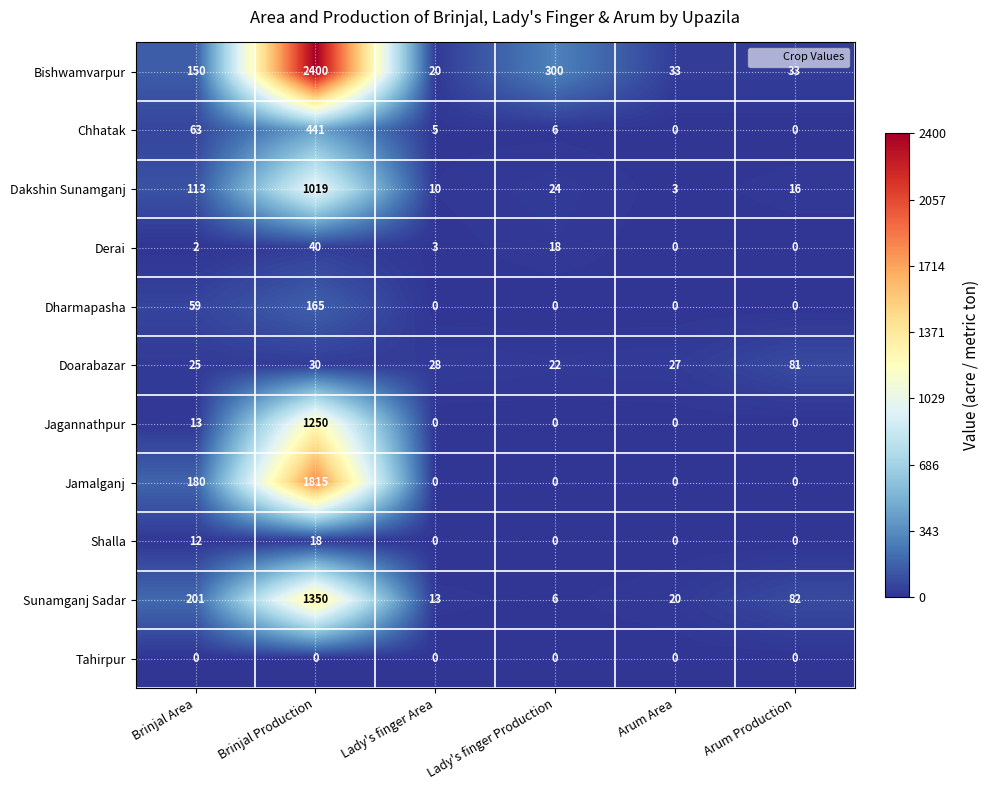

Which series has the largest total across all categories?

Bishwamvarpur